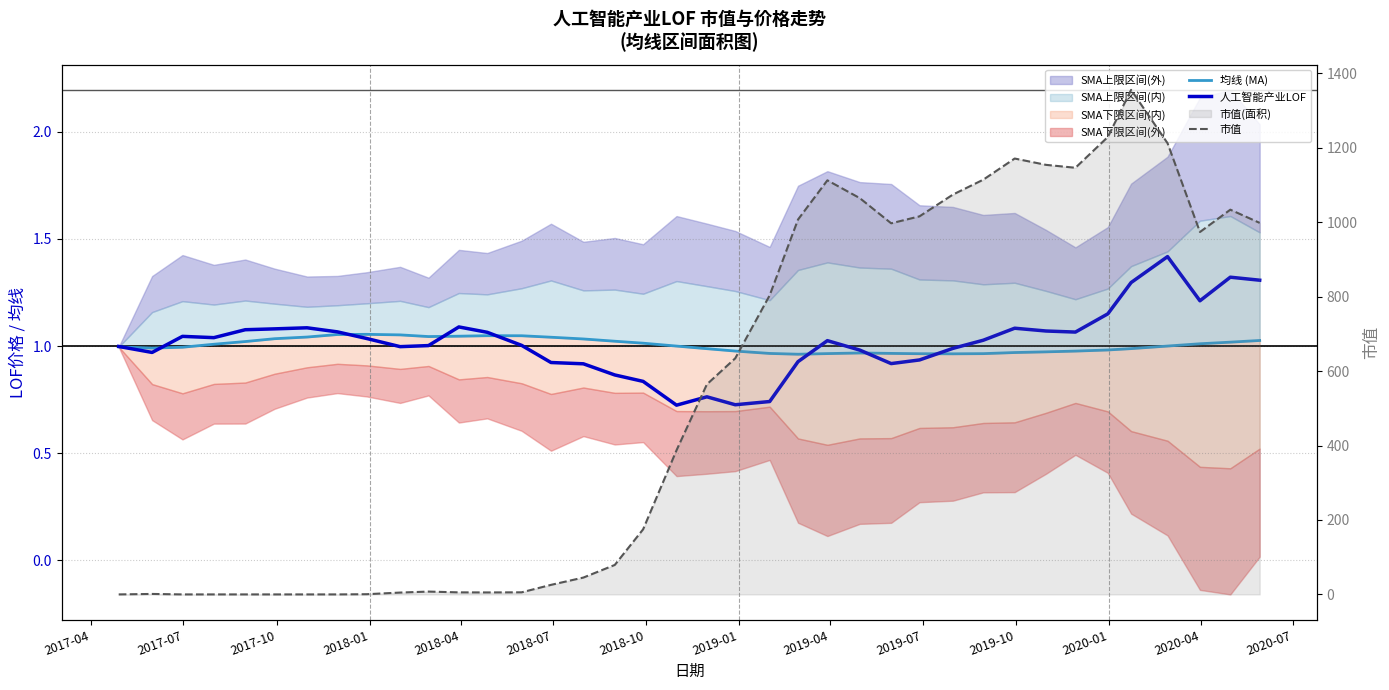

Is the value of 人工智能产业LOF at 37 greater than the value of 均线 (MA) at 19?

Yes